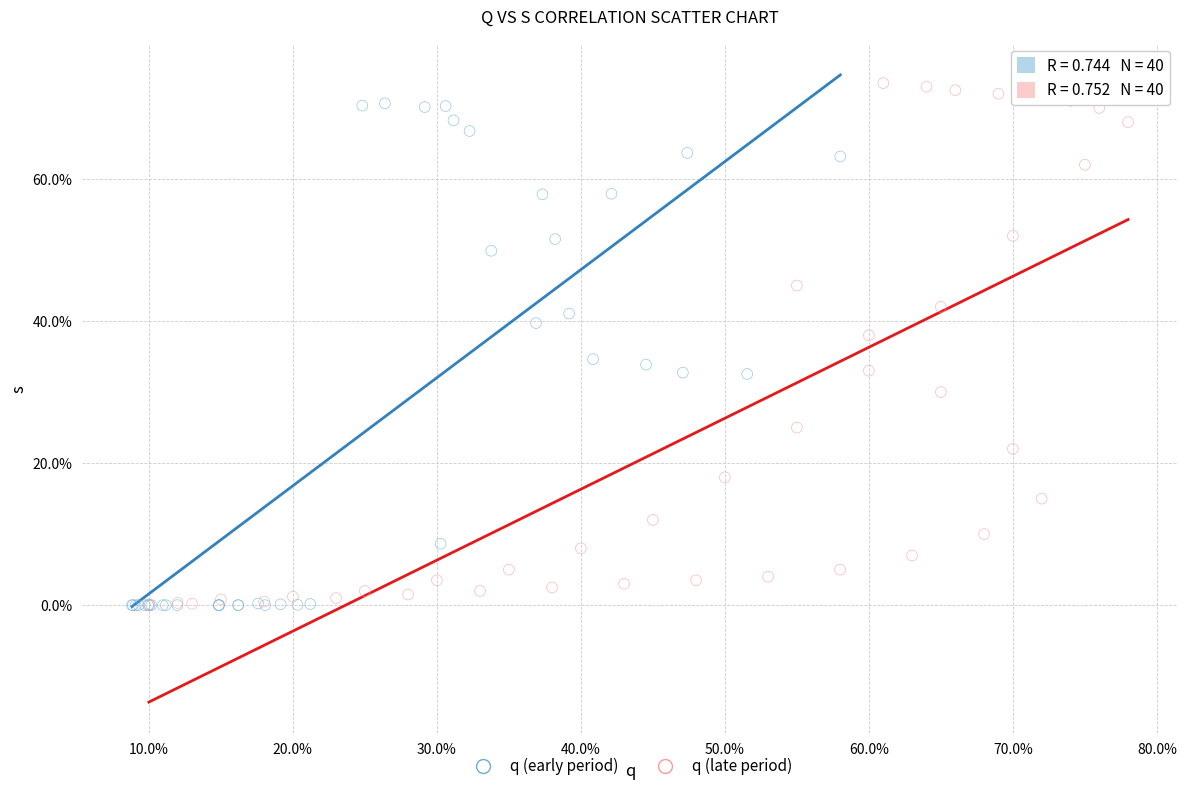

Which series has the largest Y range (max minus min)?

q (late period)